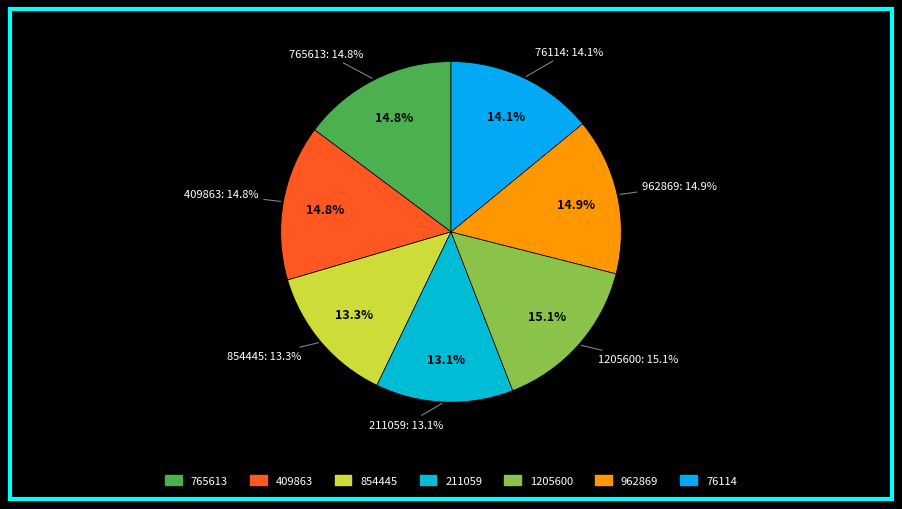

To the nearest percent, what percentage of the pie is 1205600?

15%